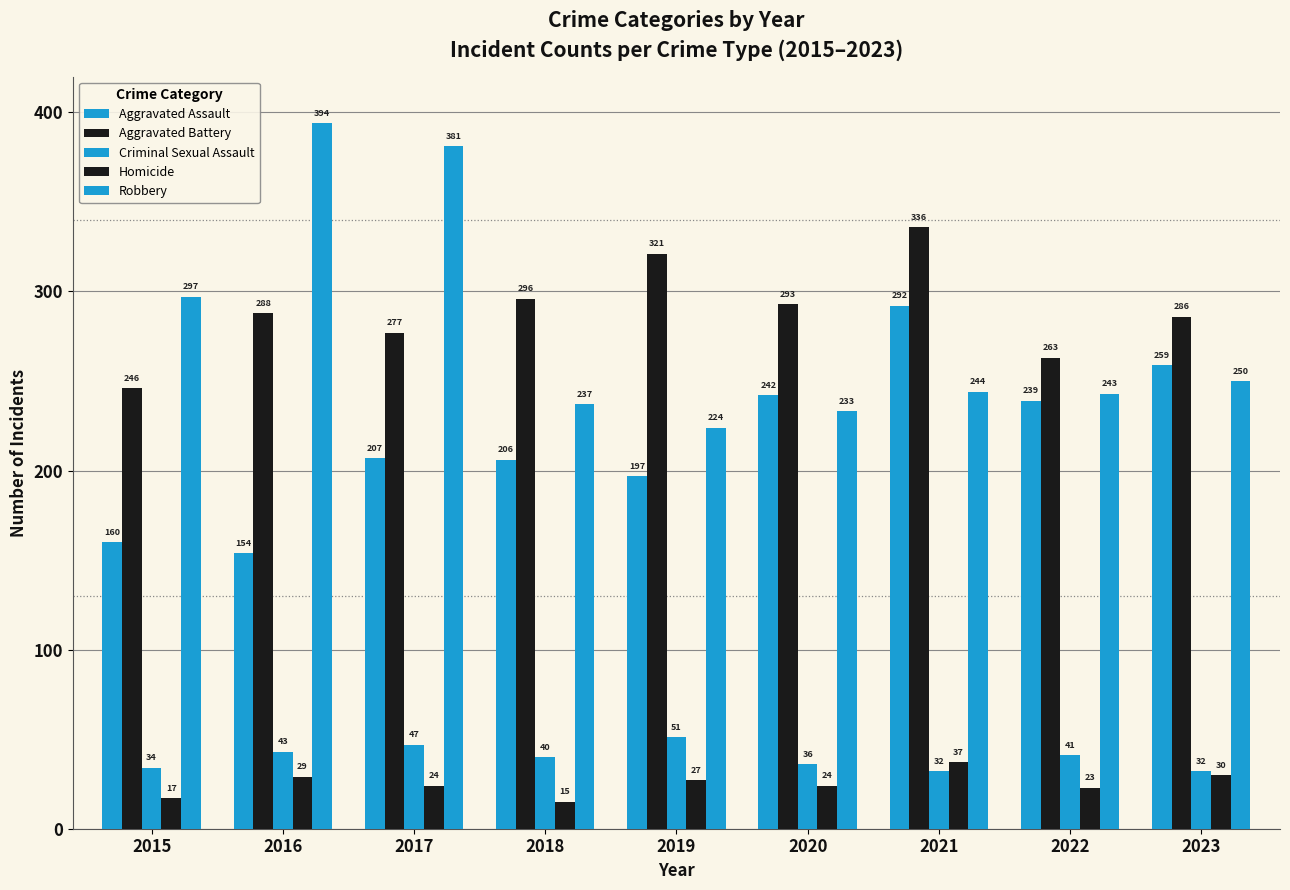

Rank the series at 2023 from lowest to highest value.

Homicide, Criminal Sexual Assault, Robbery, Aggravated Assault, Aggravated Battery